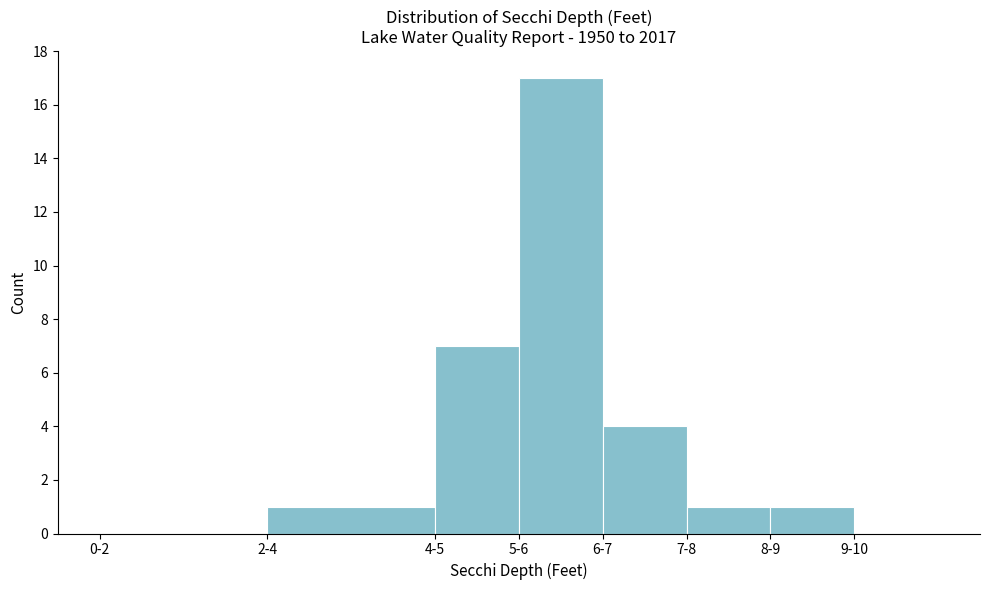

Reading left to right, extract all data points from this chart.

0-2=0	2-4=1	4-5=7	5-6=17	6-7=4	7-8=1	8-9=1	9-10=0